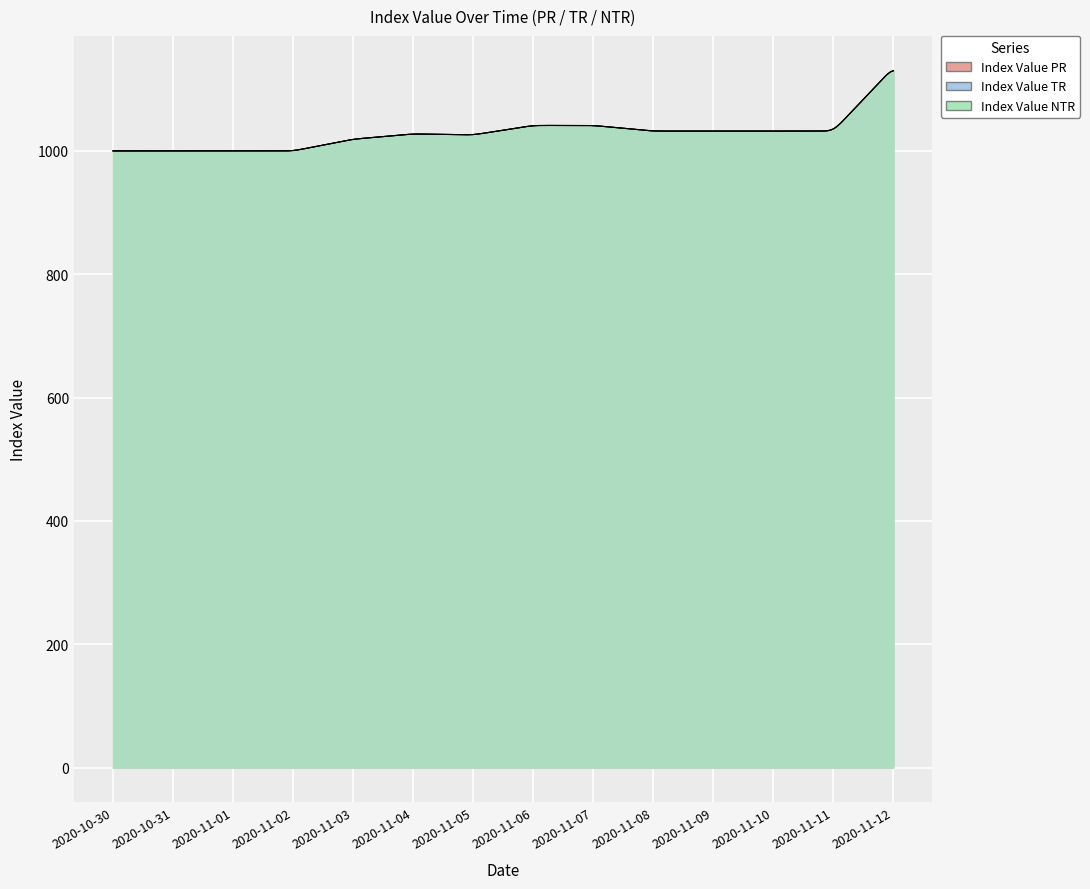

What is the sum of all Index Value TR values?

14419.2